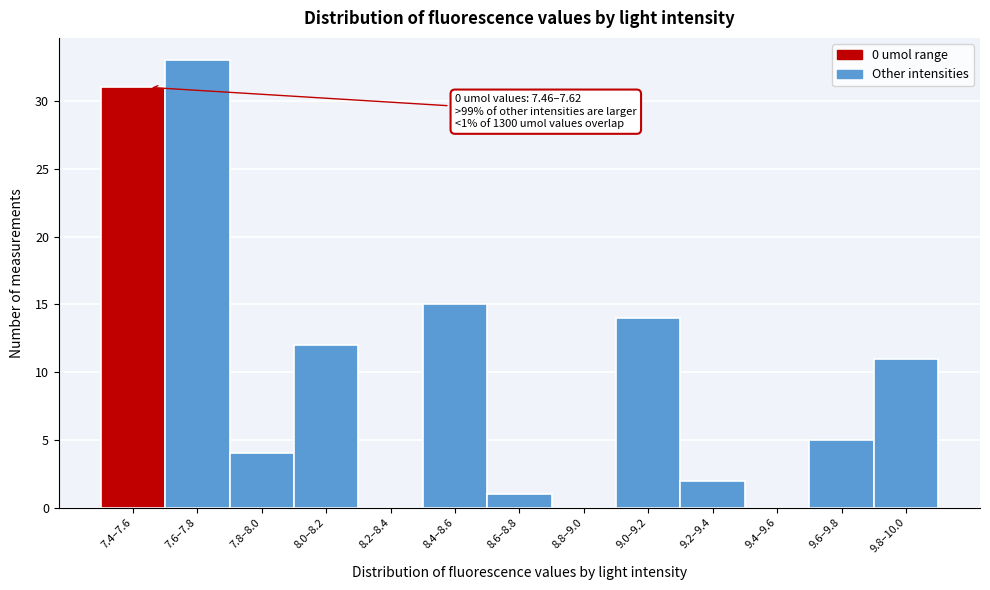

Reading left to right, transcribe all the data shown in this chart.

7.4–7.6=31	7.6–7.8=33	7.8–8.0=4	8.0–8.2=12	8.2–8.4=0	8.4–8.6=15	8.6–8.8=1	8.8–9.0=0	9.0–9.2=14	9.2–9.4=2	9.4–9.6=0	9.6–9.8=5	9.8–10.0=11